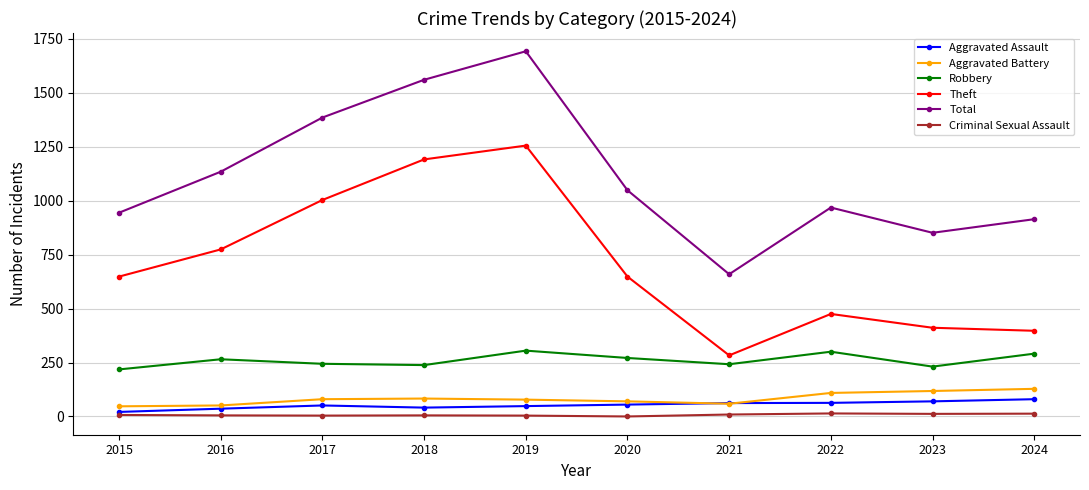

What is the difference between the maximum and second lowest values in the Total series?

841